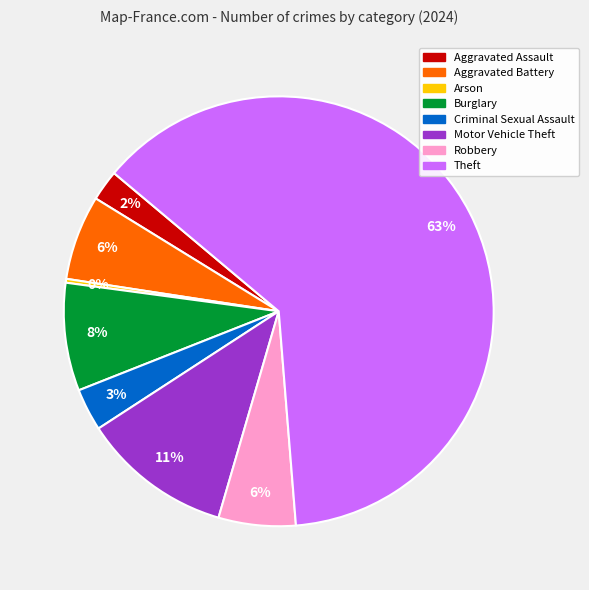

Do Aggravated Assault and Criminal Sexual Assault together represent more than half of the pie?

No